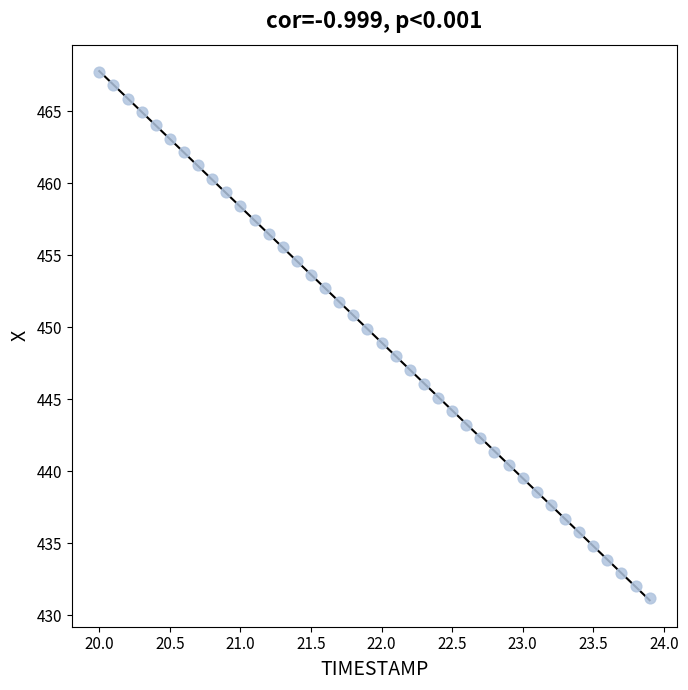

What is the range of Y values (max minus min)?

36.6